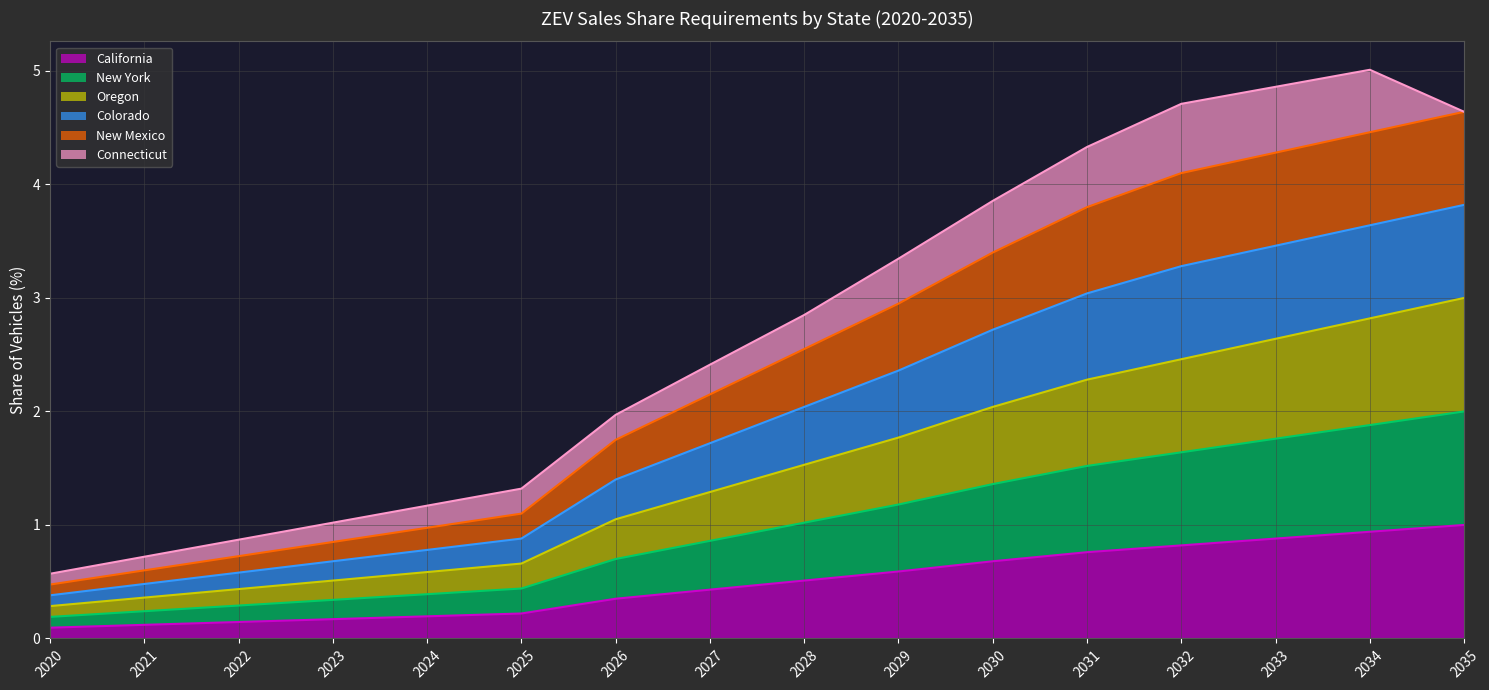

Does the chart have visible grid lines?

Yes